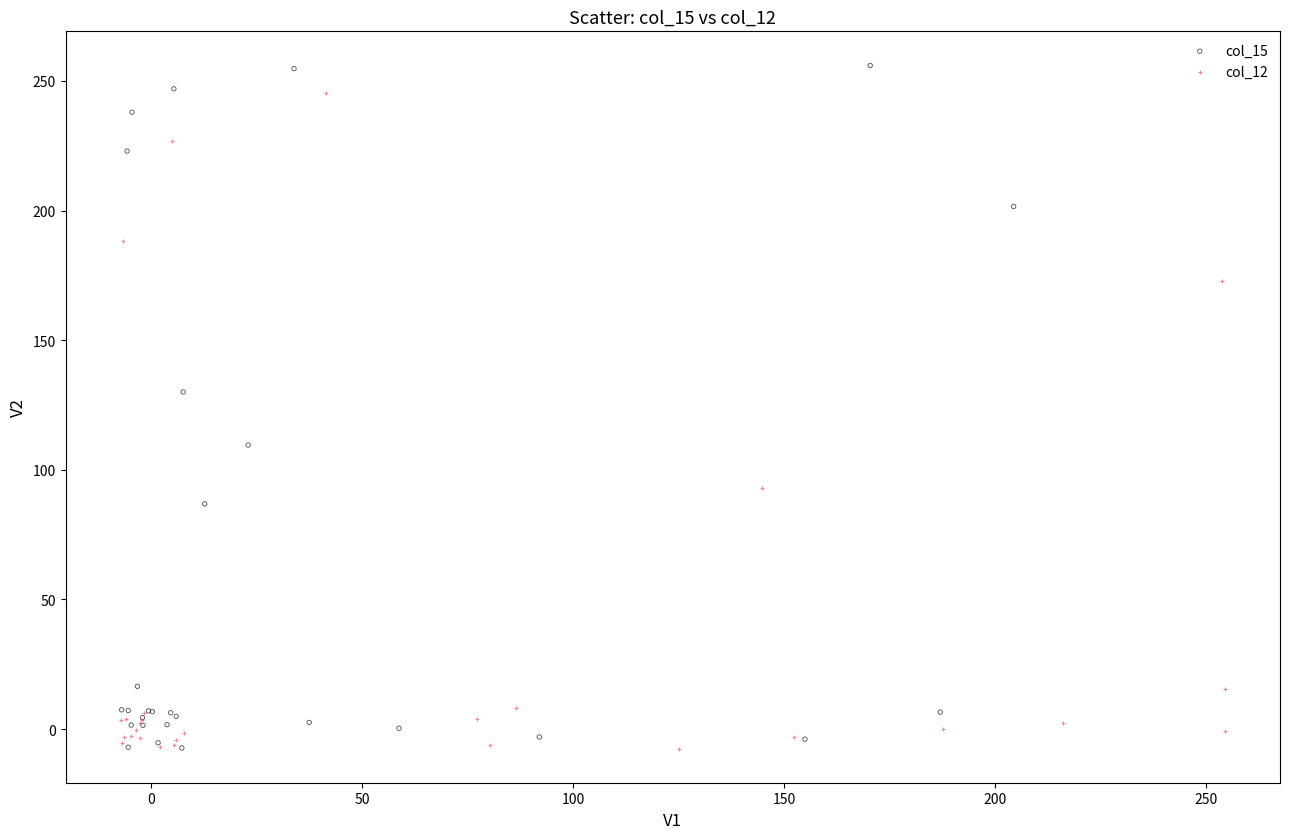

Which series contains the highest Y value?

col_15